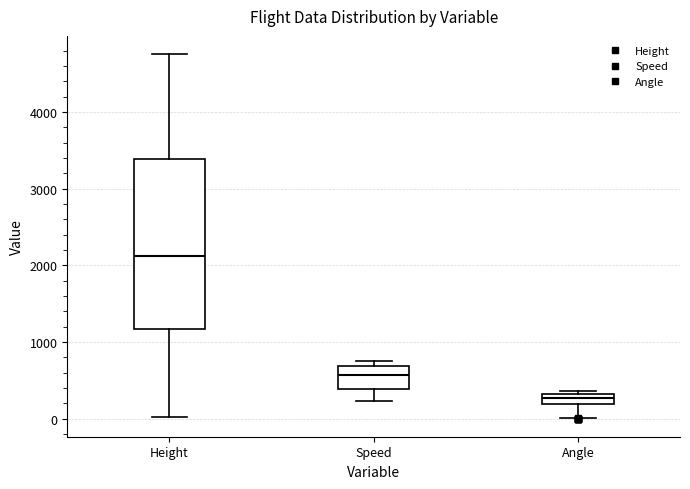

Which box's median line is the lowest?

Angle